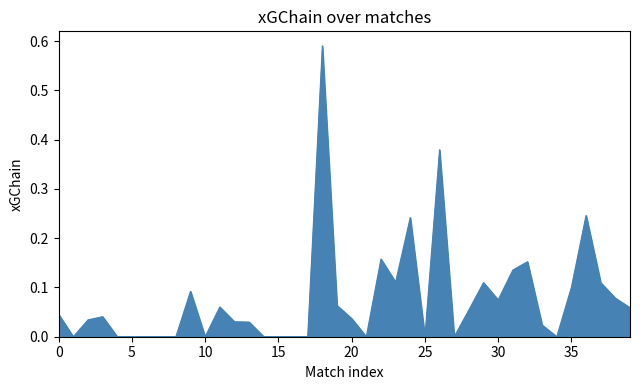

How many lines are shown in the chart?

1